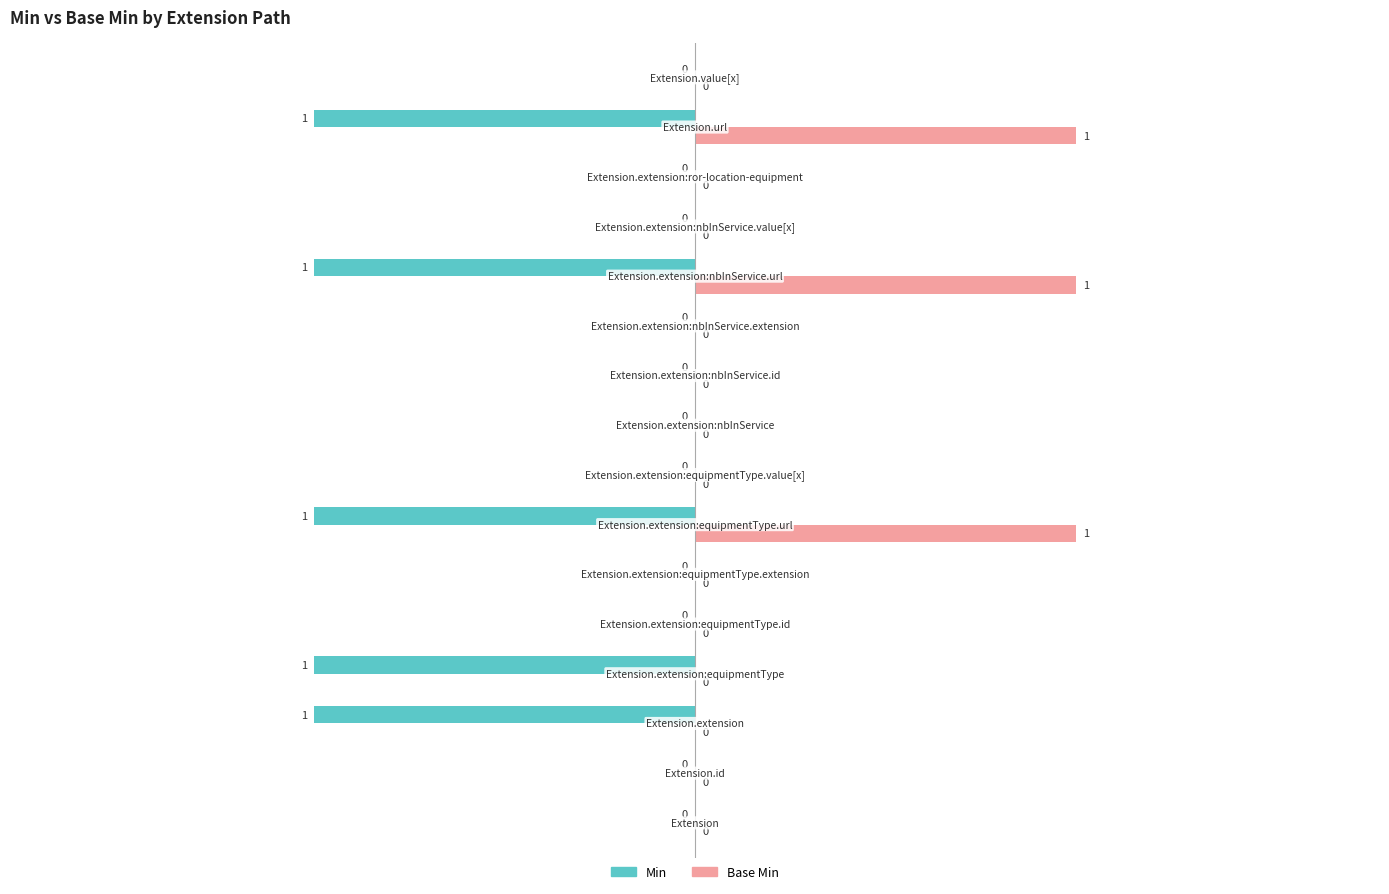

What is the sum of all Min values?

-5